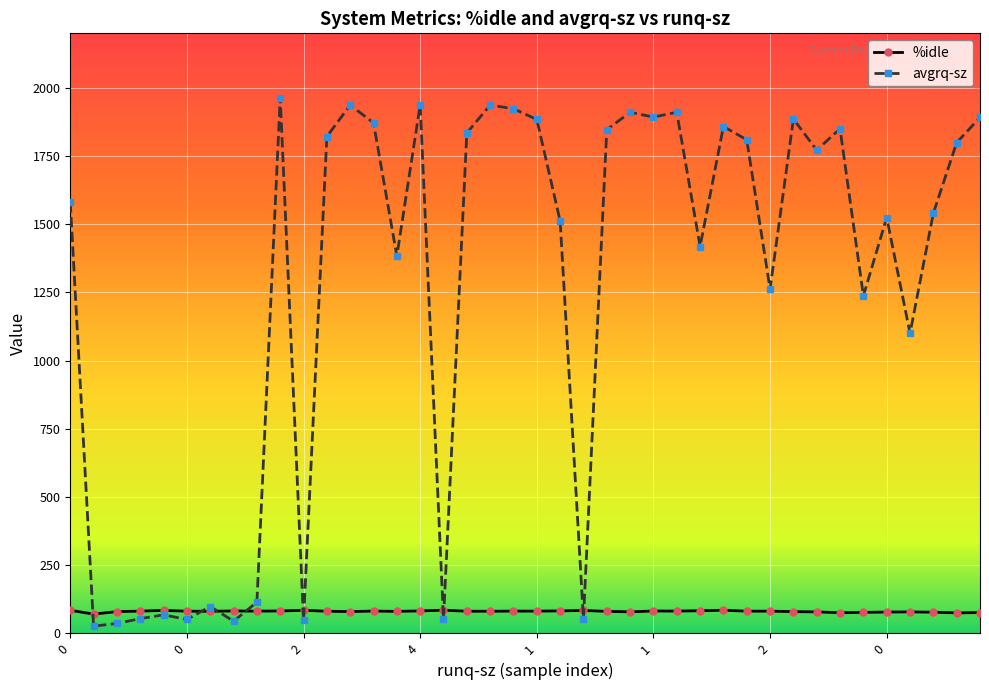

Does the chart display data point markers on the line(s)?

Yes